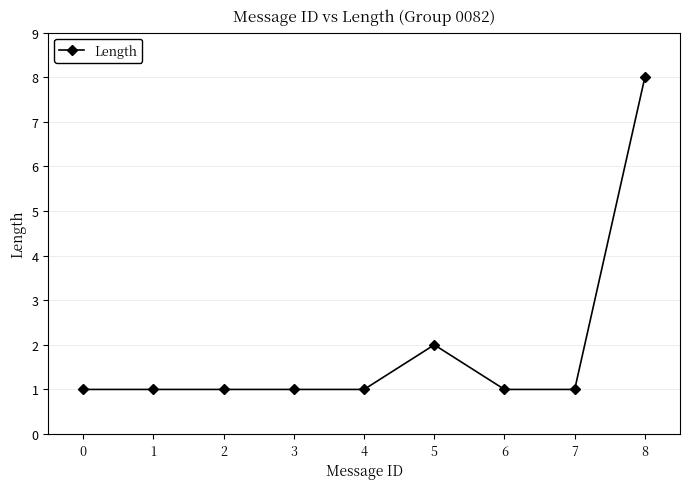

What is the difference between the maximum and second lowest values?

7